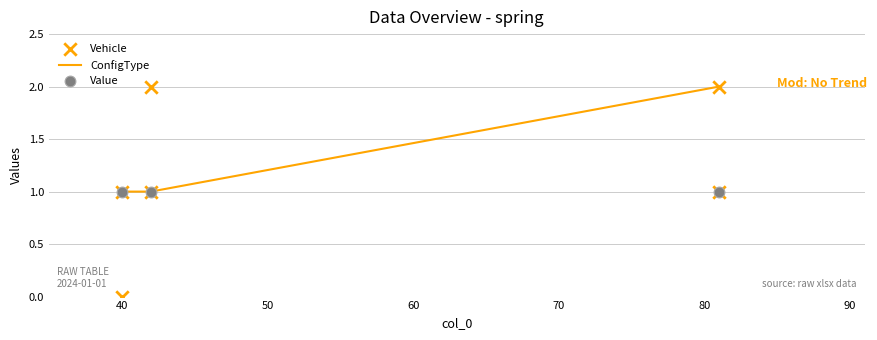

Which series has the widest spread of Y values?

Vehicle